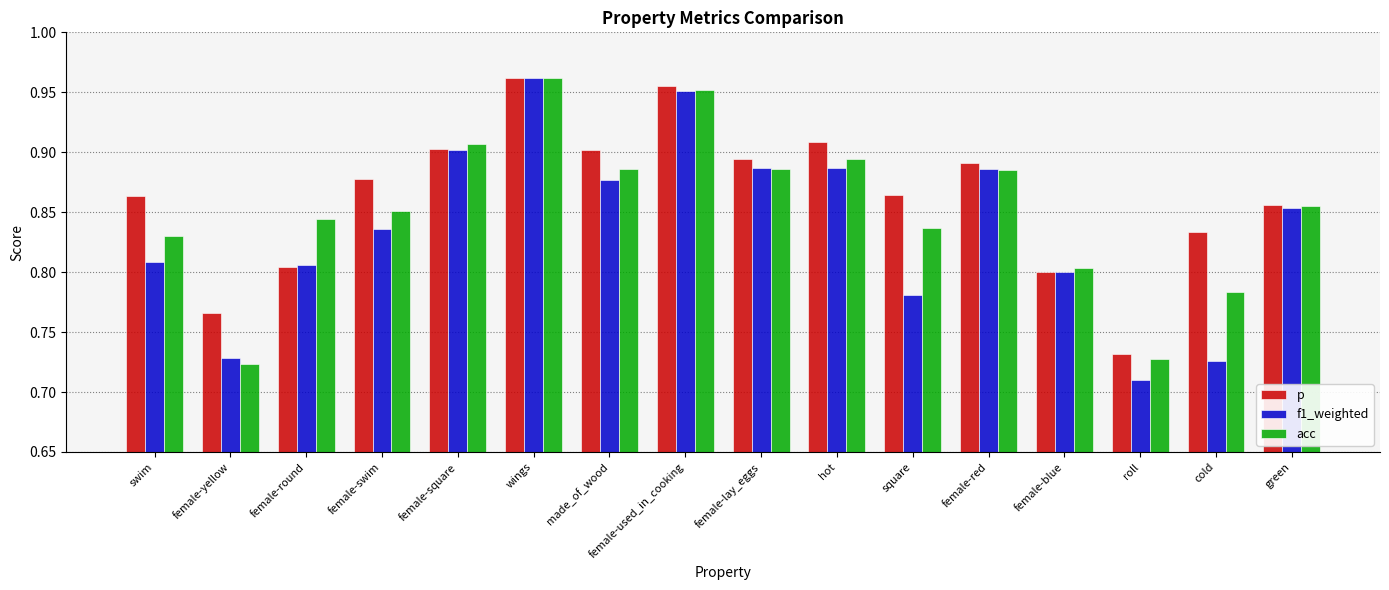

Between made_of_wood and female-used_in_cooking, which series saw the biggest shift?

f1_weighted